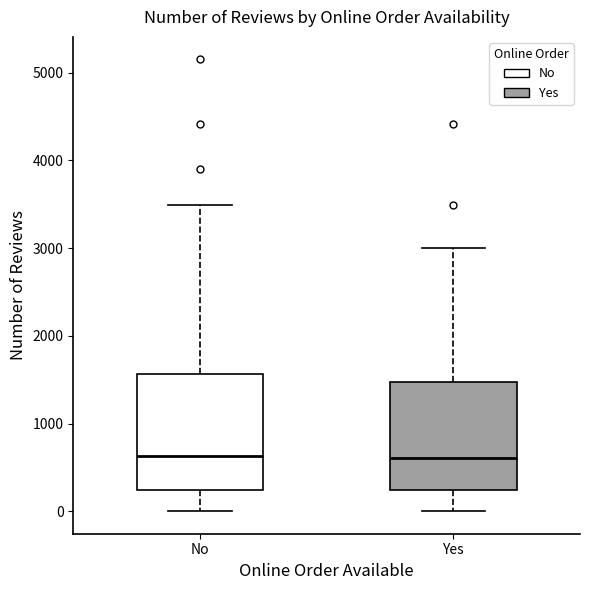

Where does the upper whisker of the box for Yes end on the y-axis? The values are not printed on the chart, so give them approximately, as read against the axis.

3000